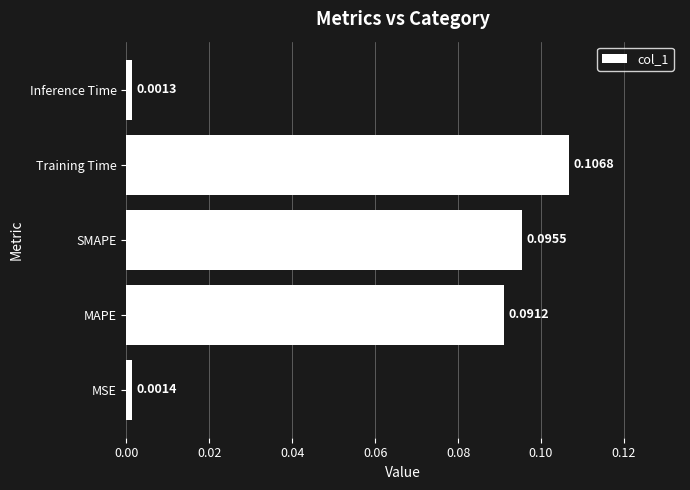

Rank the categories by value from highest to lowest.

Training Time, SMAPE, MAPE, MSE, Inference Time